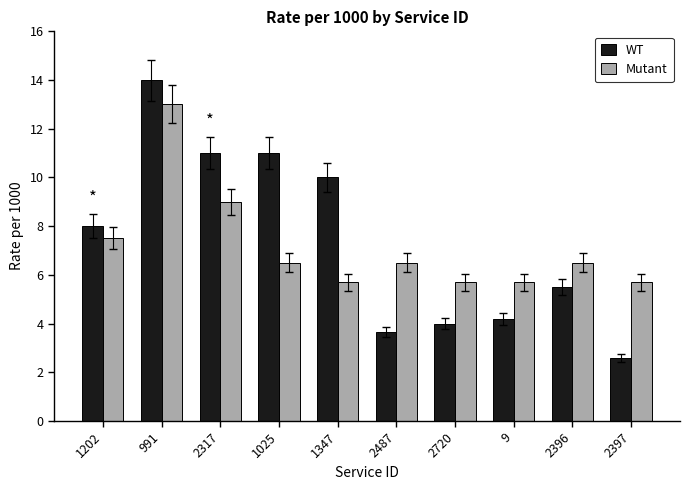

What is the label of the 9th bar from the left?

2396